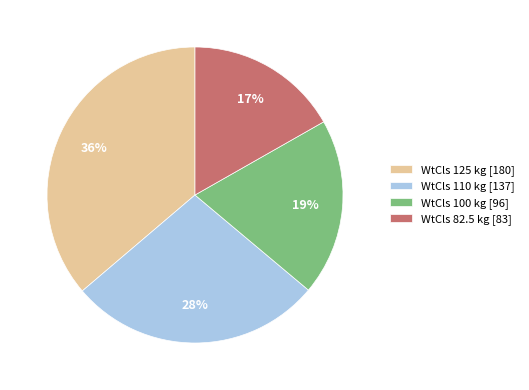

Count the number of slices in the pie.

4